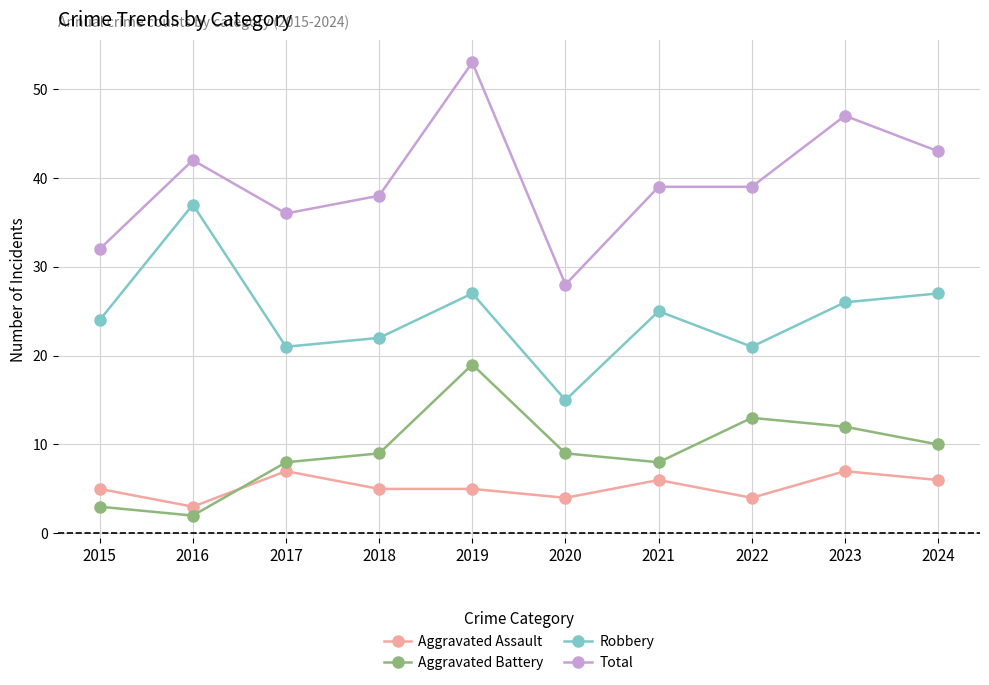

At which label does Total reach its minimum?

2020